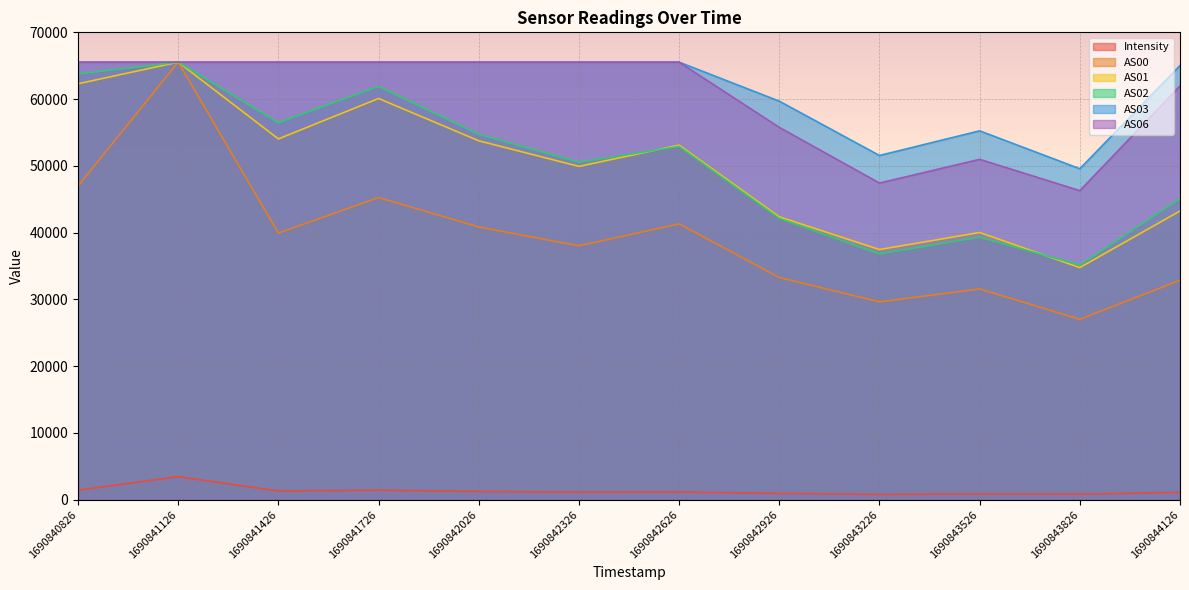

How many data points in AS02 are above 52906?

5